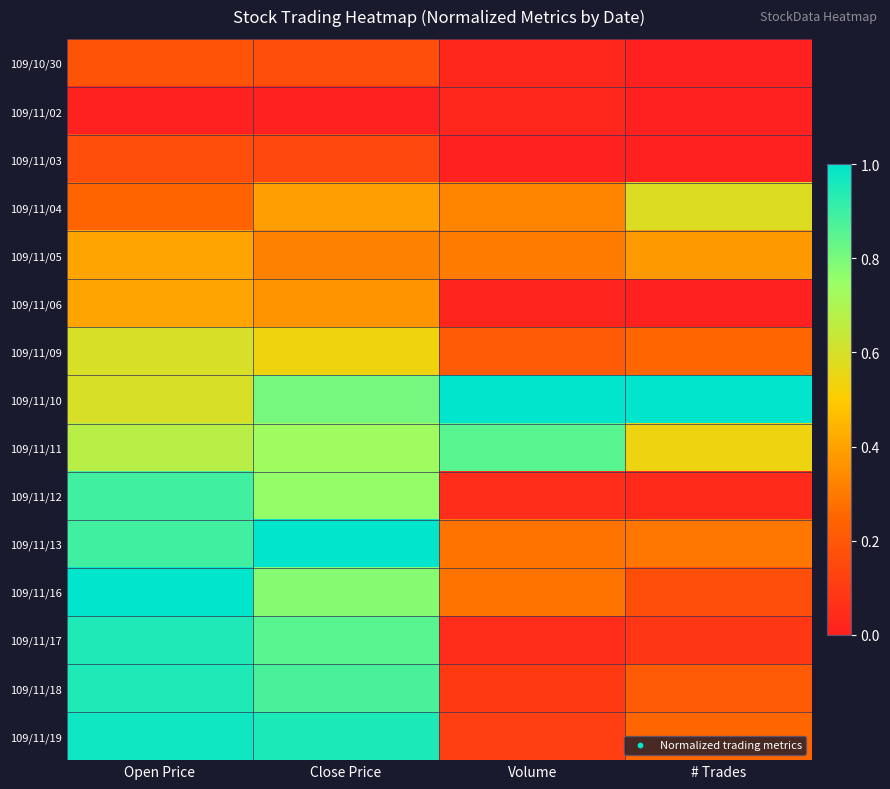

Reading left to right, list all the values displayed in this chart.

109/10/30: Open Price=0.2	Close Price=0.2	Volume=0.0	# Trades=0.0
109/11/02: Open Price=0.0	Close Price=0.0	Volume=0.0	# Trades=0.0
109/11/03: Open Price=0.2	Close Price=0.1	Volume=0.0	# Trades=0.0
109/11/04: Open Price=0.2	Close Price=0.4	Volume=0.3	# Trades=0.6
109/11/05: Open Price=0.4	Close Price=0.3	Volume=0.3	# Trades=0.4
109/11/06: Open Price=0.4	Close Price=0.4	Volume=0.0	# Trades=0.0
109/11/09: Open Price=0.6	Close Price=0.5	Volume=0.2	# Trades=0.2
109/11/10: Open Price=0.6	Close Price=0.8	Volume=1.0	# Trades=1.0
109/11/11: Open Price=0.7	Close Price=0.7	Volume=0.9	# Trades=0.5
109/11/12: Open Price=0.9	Close Price=0.8	Volume=0.0	# Trades=0.0
109/11/13: Open Price=0.9	Close Price=1.0	Volume=0.3	# Trades=0.3
109/11/16: Open Price=1.0	Close Price=0.8	Volume=0.3	# Trades=0.2
109/11/17: Open Price=0.9	Close Price=0.9	Volume=0.0	# Trades=0.1
109/11/18: Open Price=0.9	Close Price=0.9	Volume=0.1	# Trades=0.2
109/11/19: Open Price=1.0	Close Price=1.0	Volume=0.1	# Trades=0.2